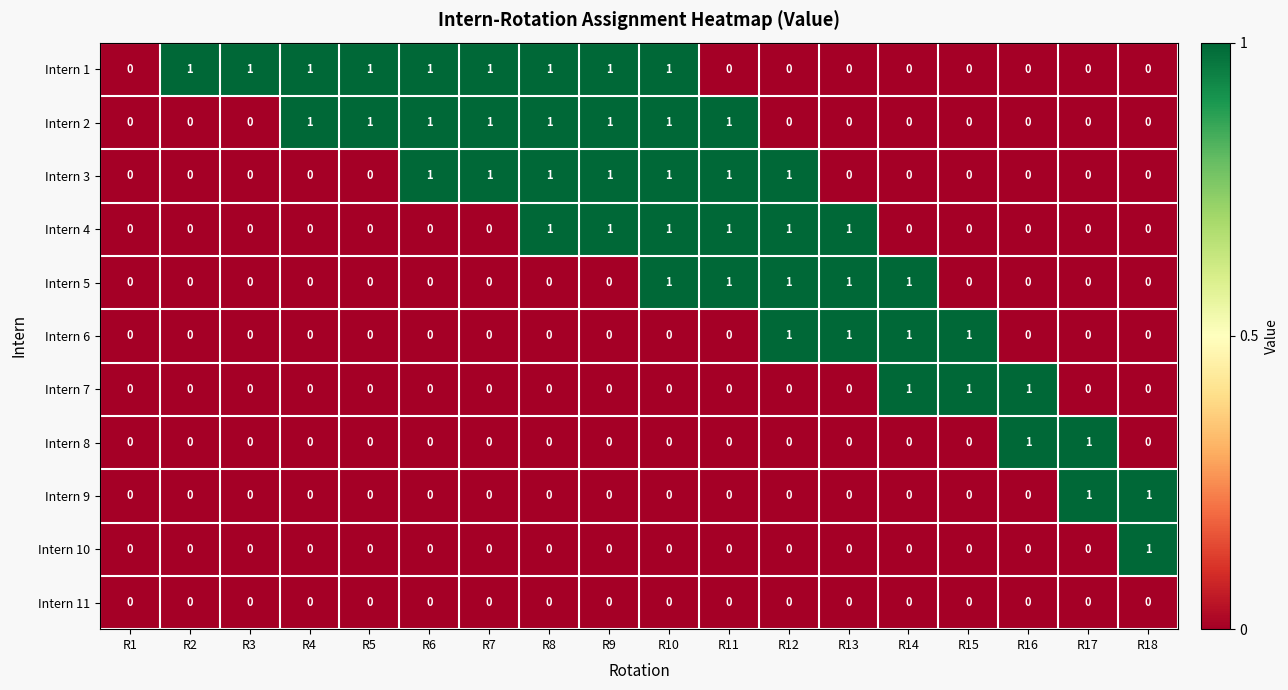

Which series has the largest total across all categories?

Intern 1